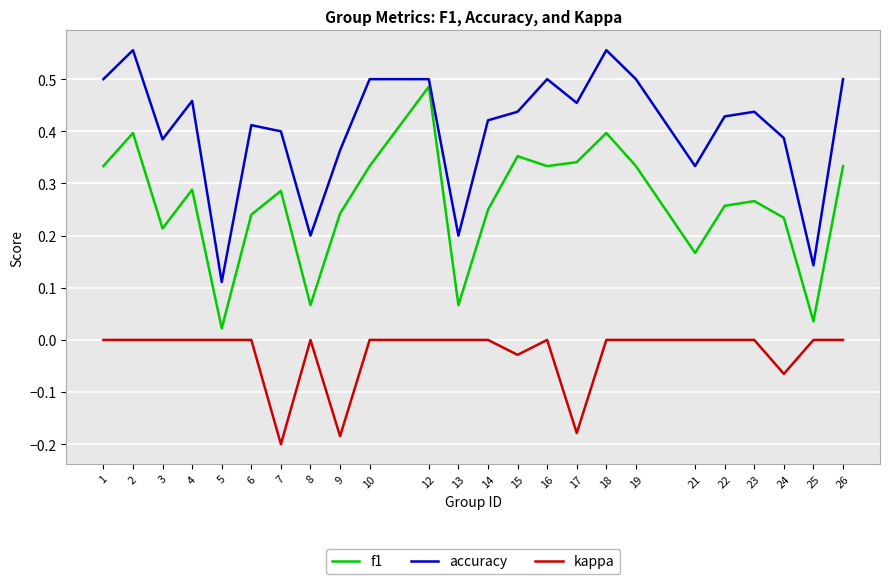

Which series has the widest spread of values?

f1